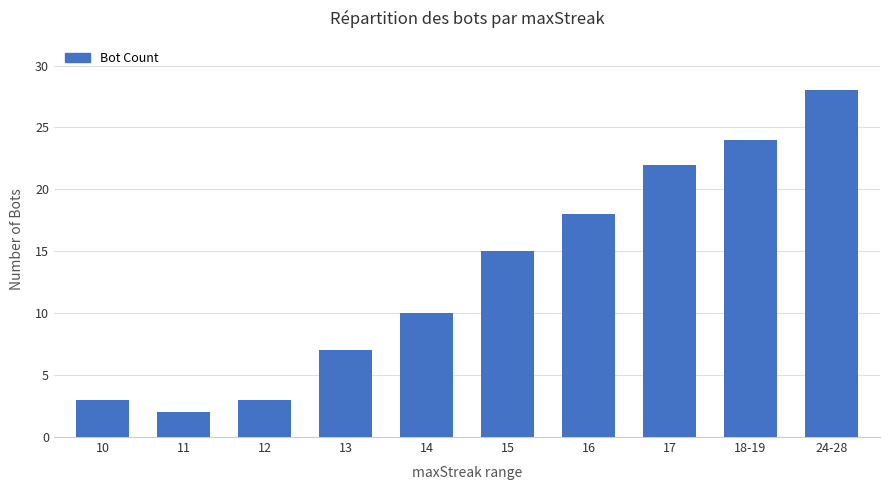

Count the number of data series in this chart.

1